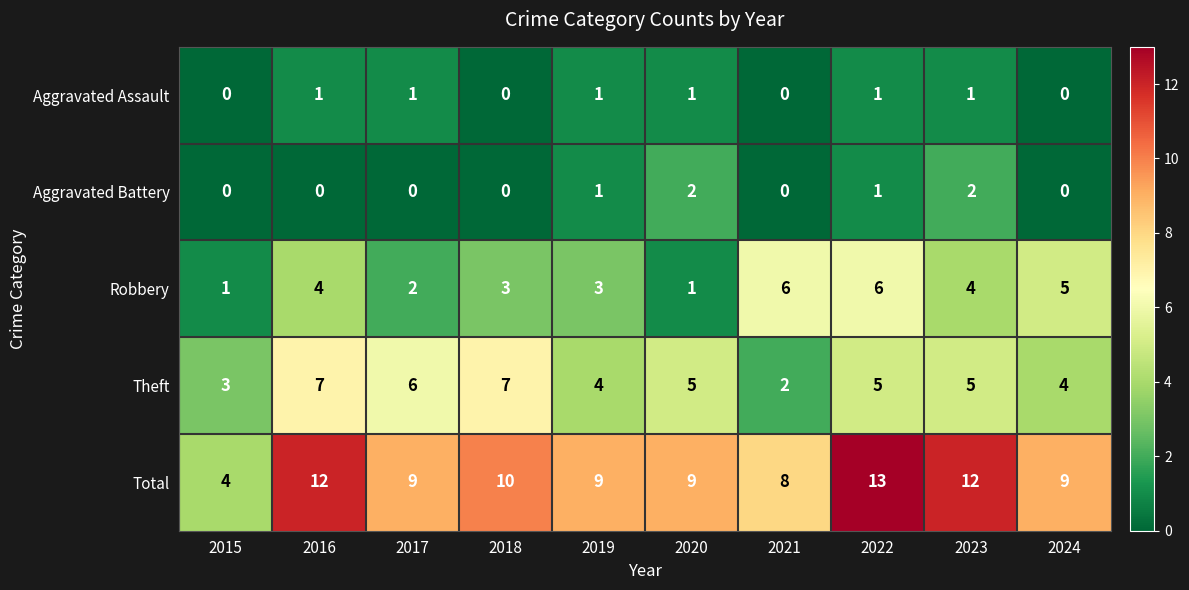

What is the difference between the maximum and minimum values in the Total series?

9